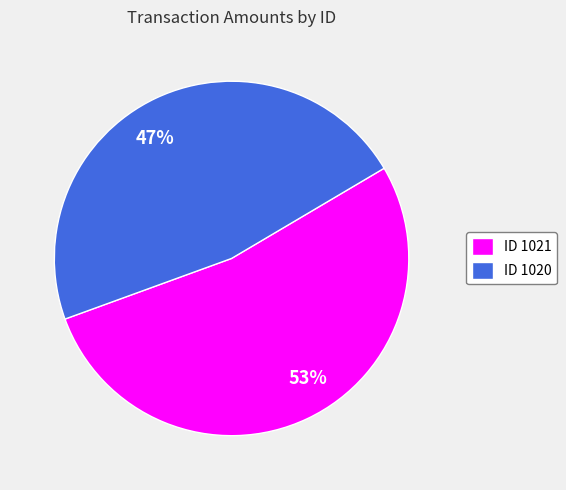

To the nearest percent, what is the average slice percentage?

50%